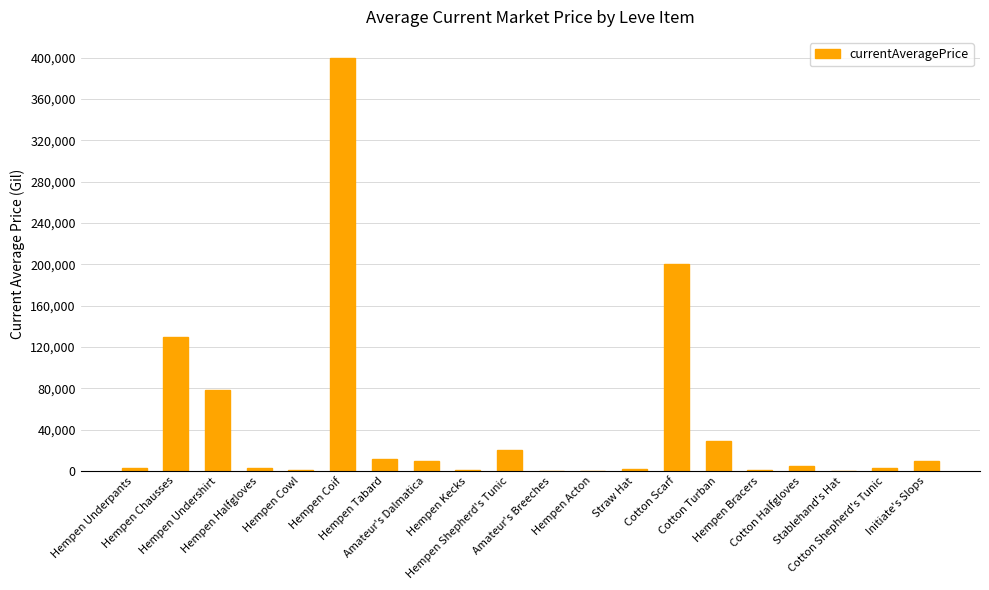

What is the greatest value displayed?

400000.0